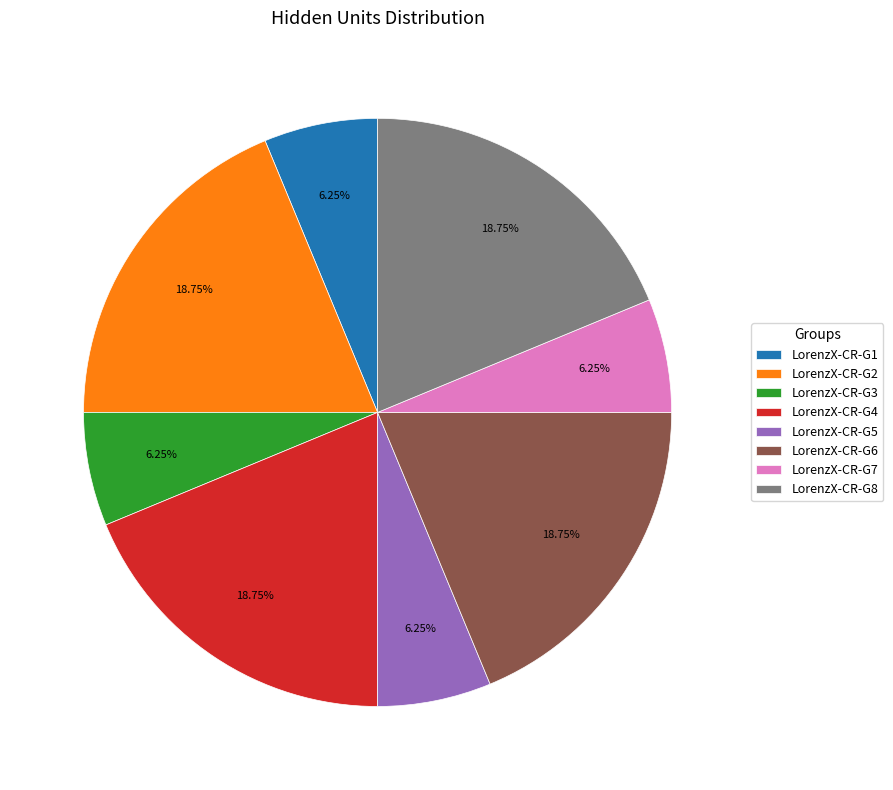

What is the ratio of the value at LorenzX-CR-G3 to the value at LorenzX-CR-G5?

1.0